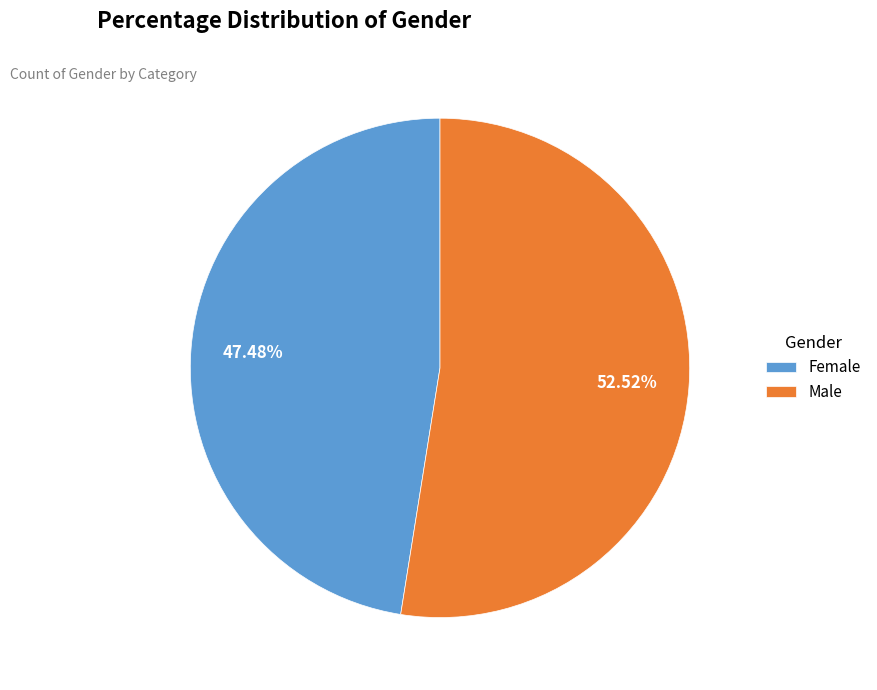

How much of the chart is everything except Female?

52.5%